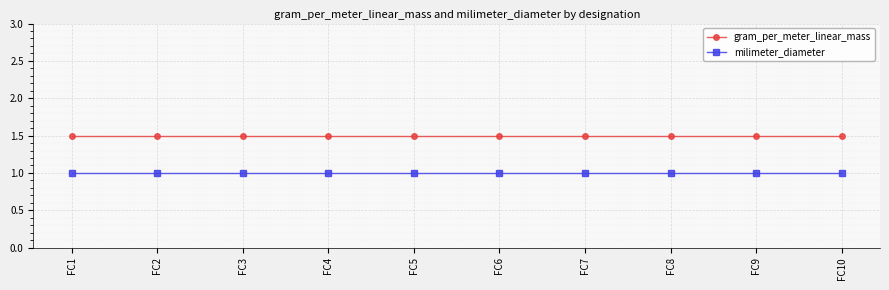

What is the value of the milimeter_diameter point at the 6th from the left?

1.0